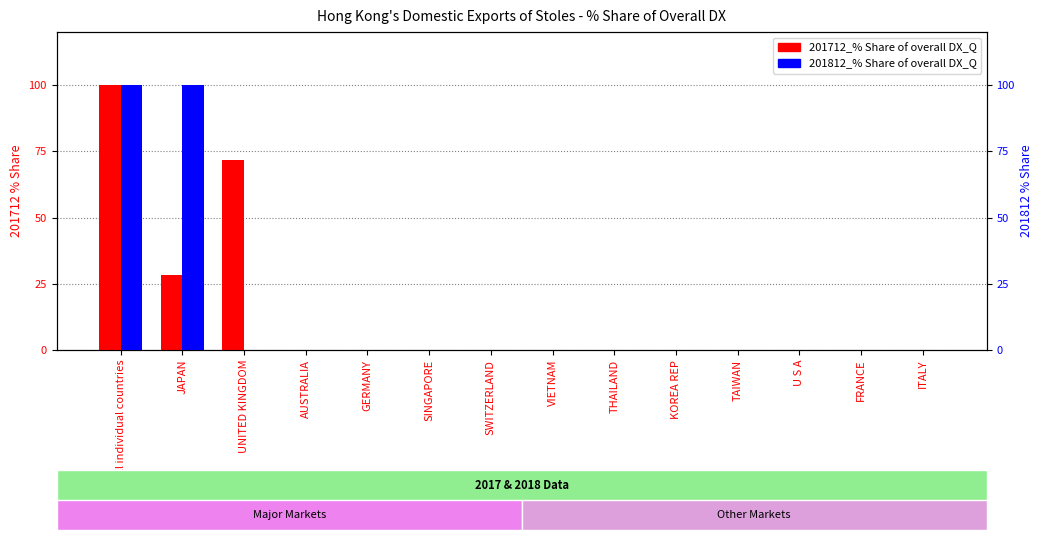

Rank the series at VIETNAM from lowest to highest value.

201712_% Share of overall DX_Q, 201812_% Share of overall DX_Q